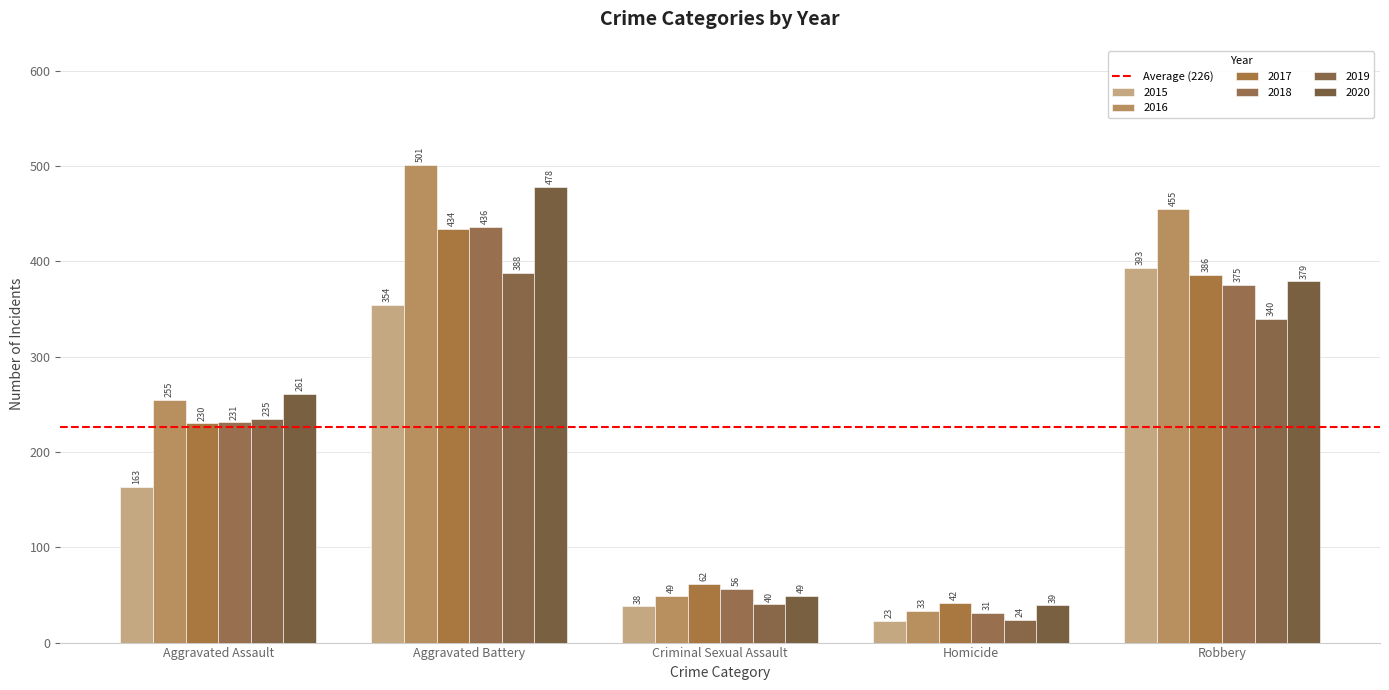

Rank the categories by 2018 value from highest to lowest.

Aggravated Battery, Robbery, Aggravated Assault, Criminal Sexual Assault, Homicide